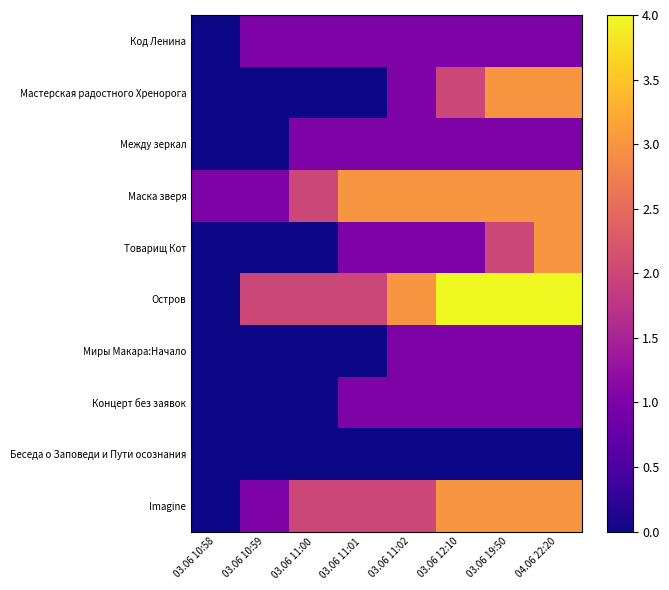

Count the number of data series in this chart.

10